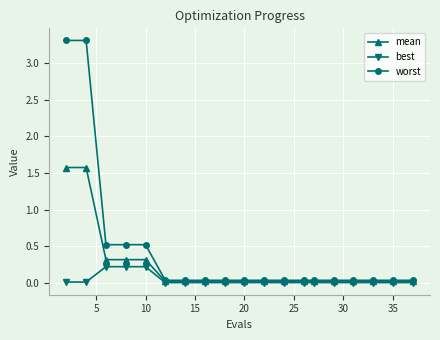

Which series has the widest spread of values?

worst